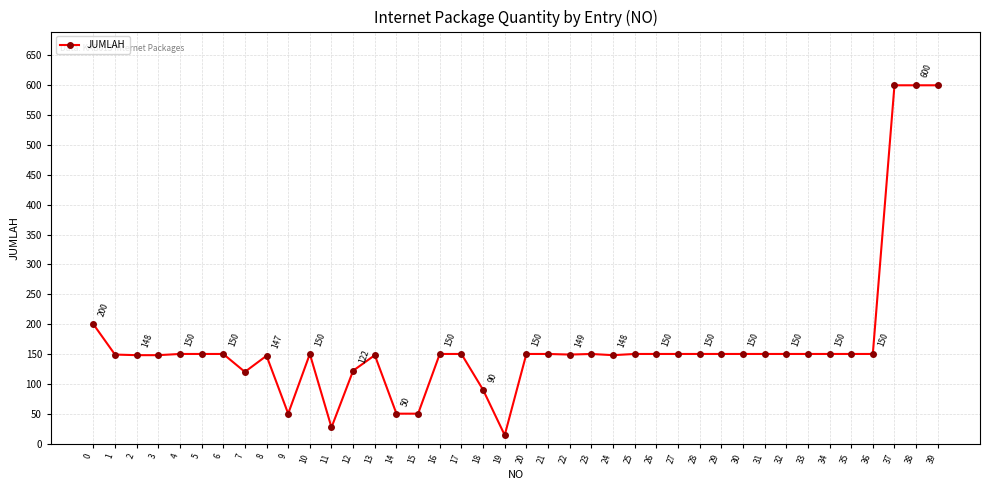

True or false: the data has more than 1 interior local peaks.

True